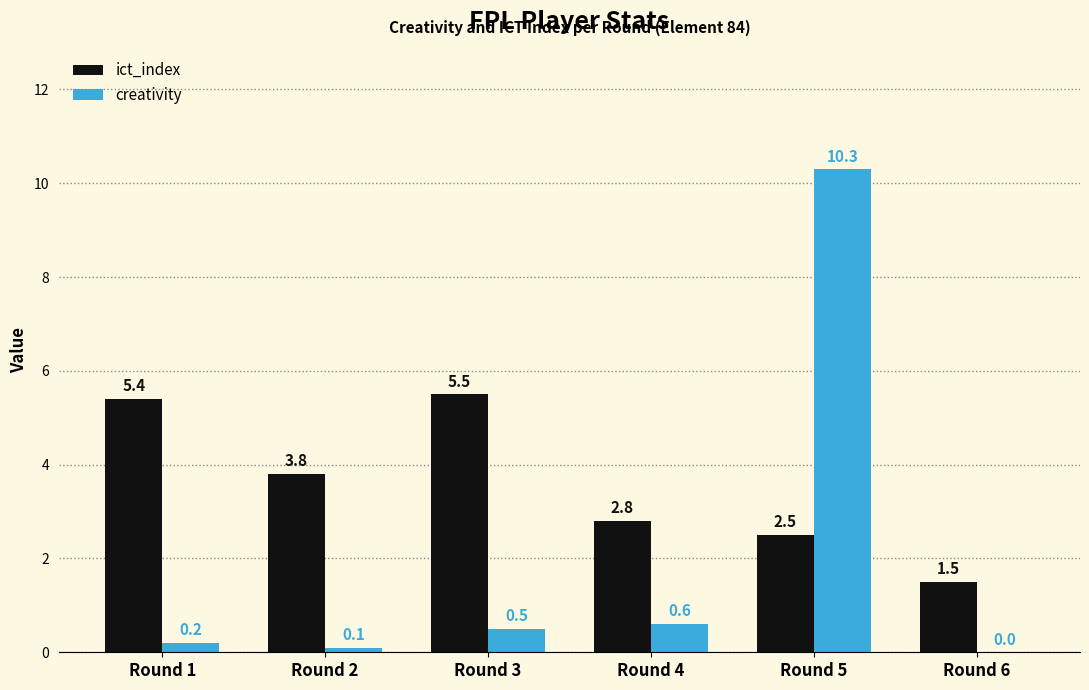

At which category is the sum across all series the highest?

Round 5